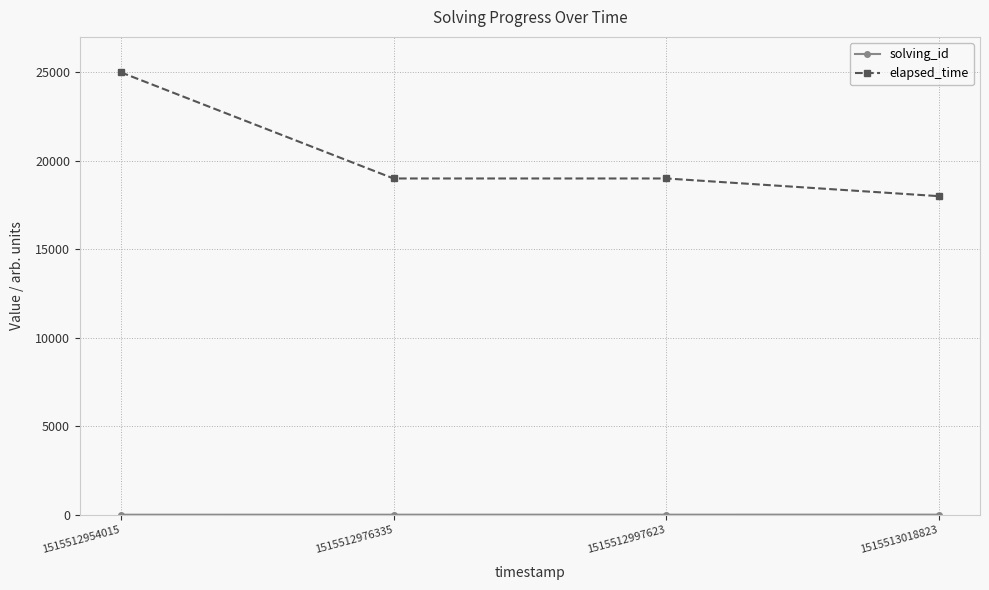

The value of elapsed_time at 1515512976335 is 28895. True or false?

False